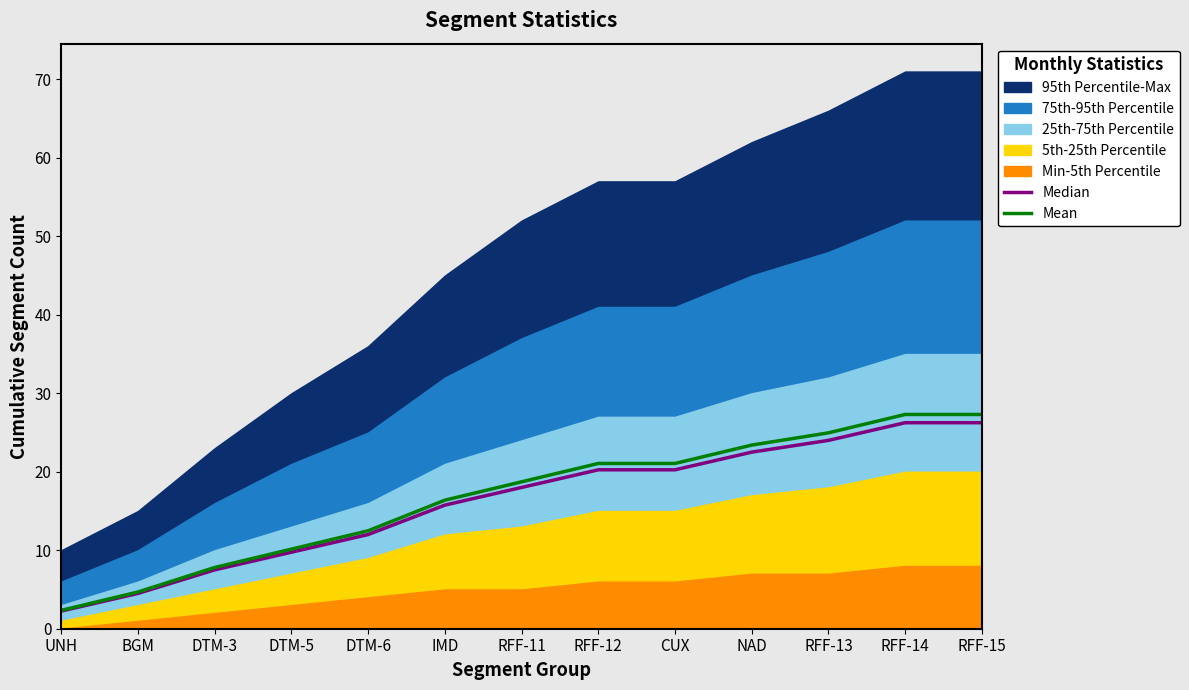

How many lines are shown in the chart?

2